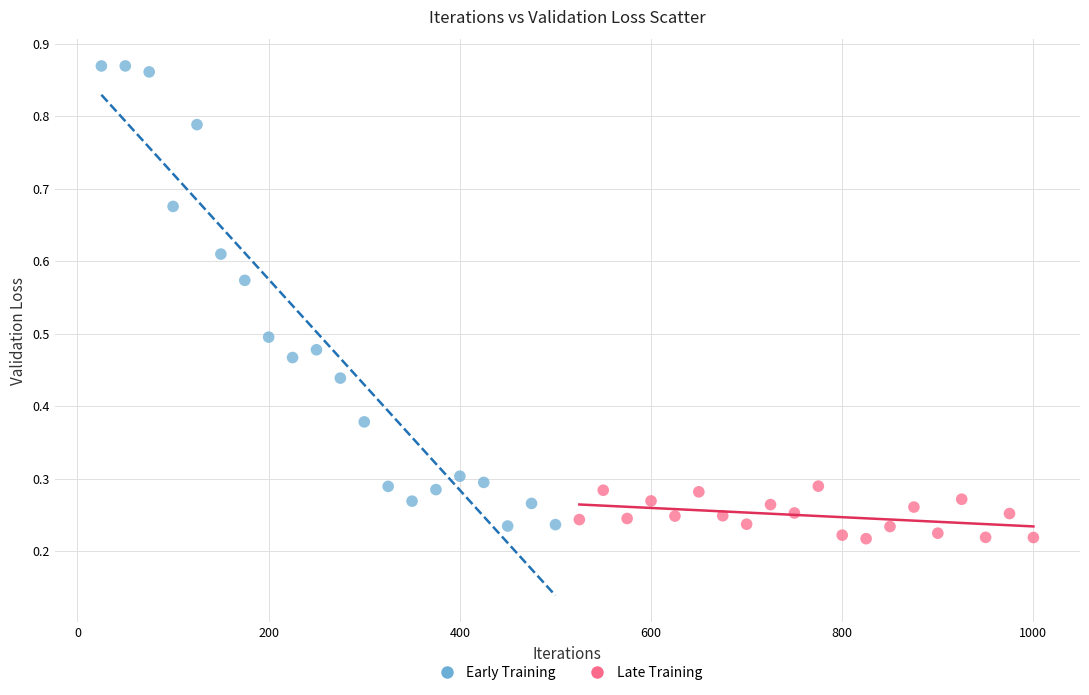

Which series has the largest Y range (max minus min)?

Early Training